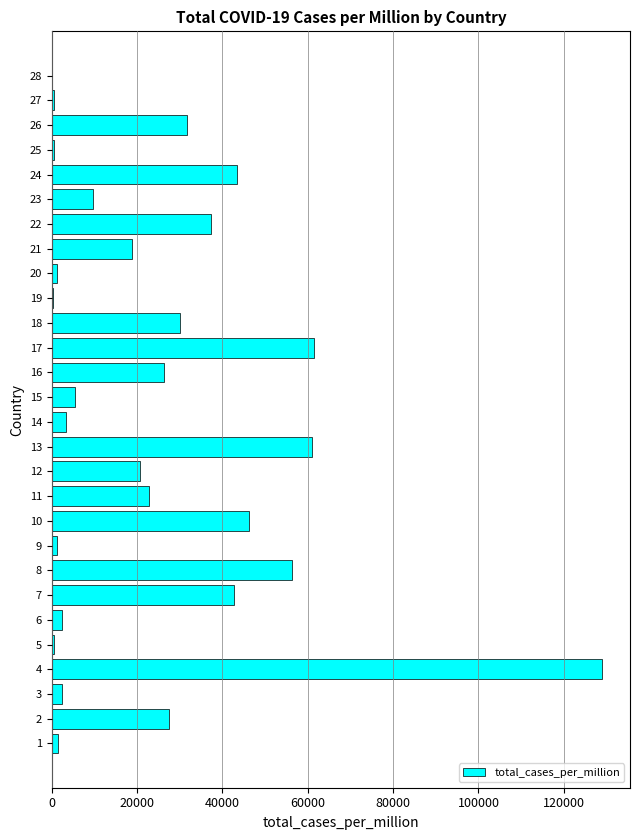

Is it true that the value at 17 is 39314.4?

False